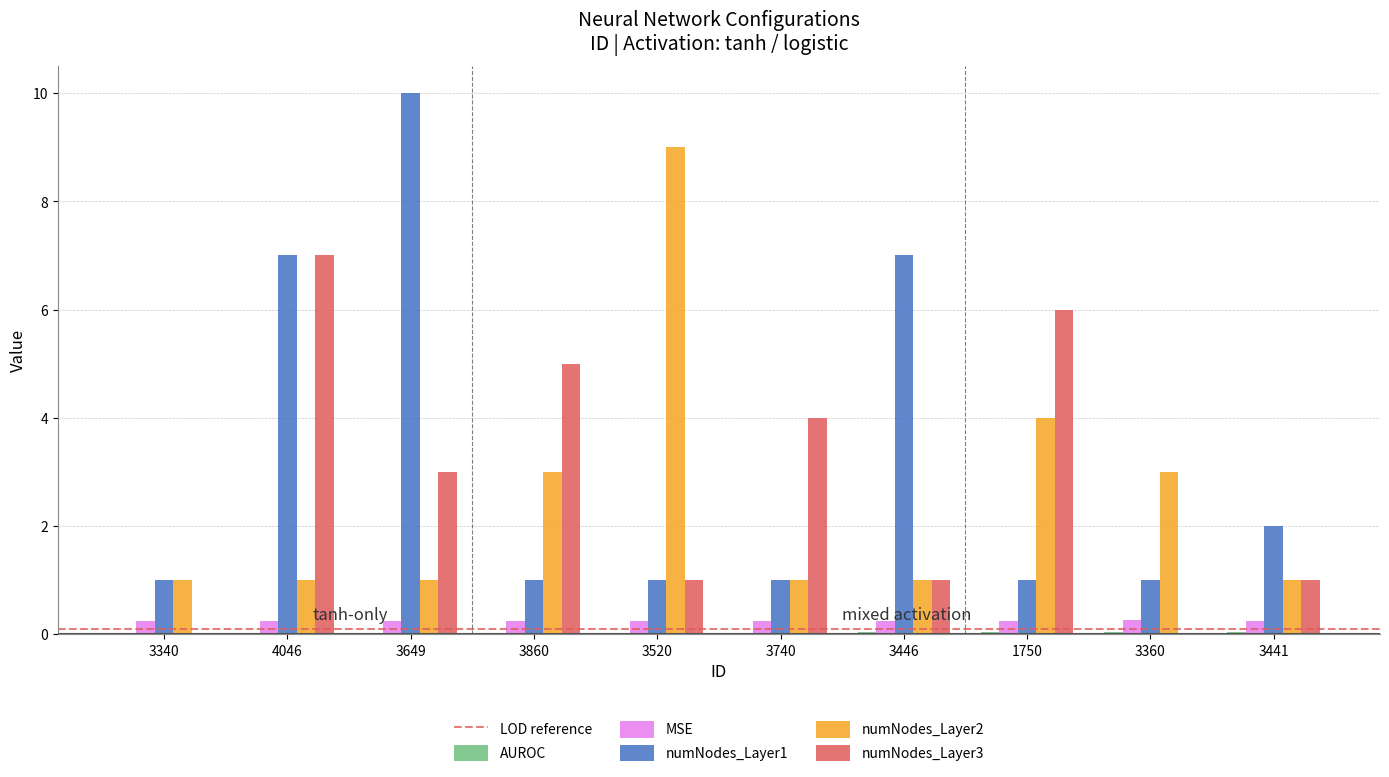

What is the sum of all numNodes_Layer2 values?

25.0